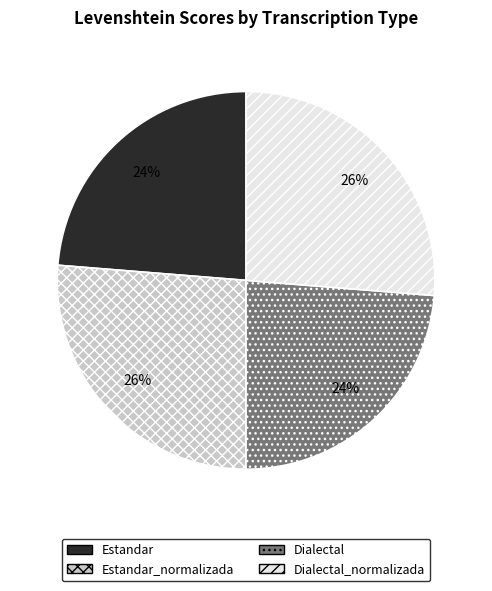

How many slices are in this pie chart?

4